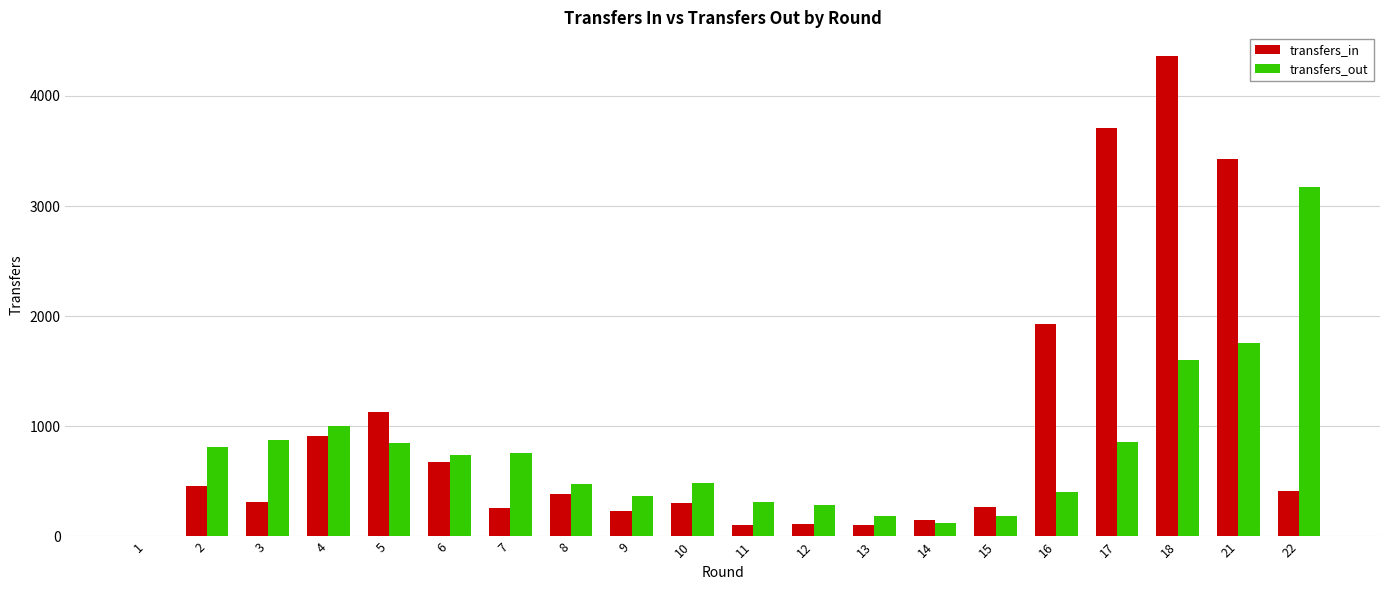

At which category is the sum across all series the highest?

18